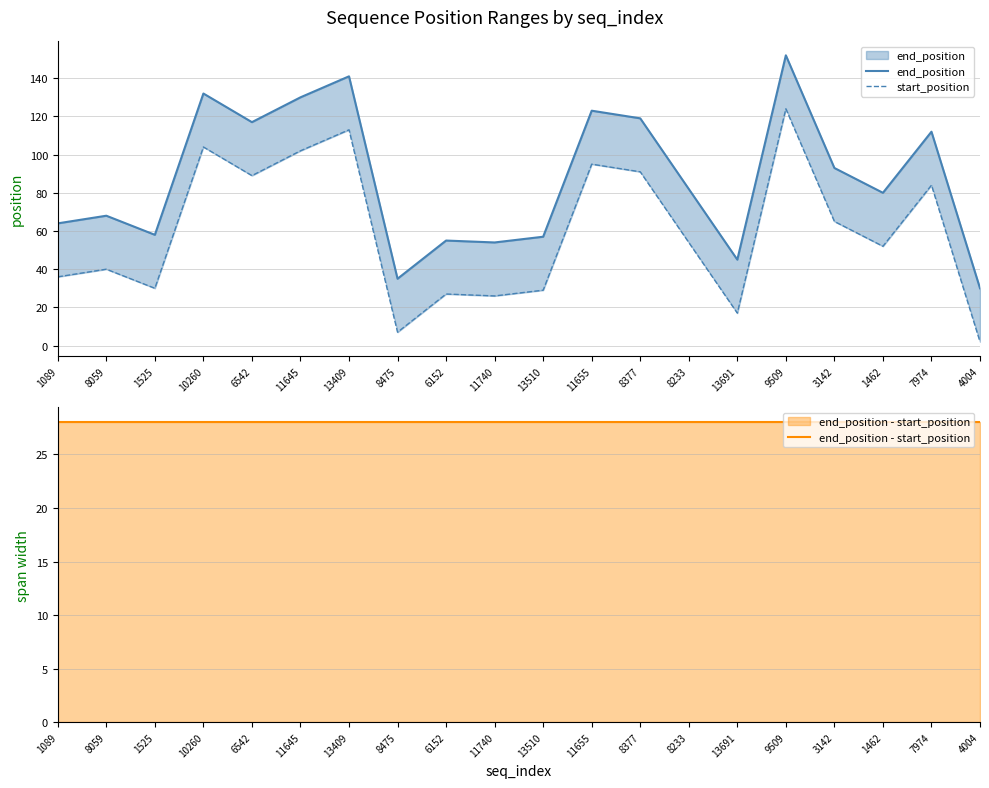

Does the chart have visible grid lines?

Yes